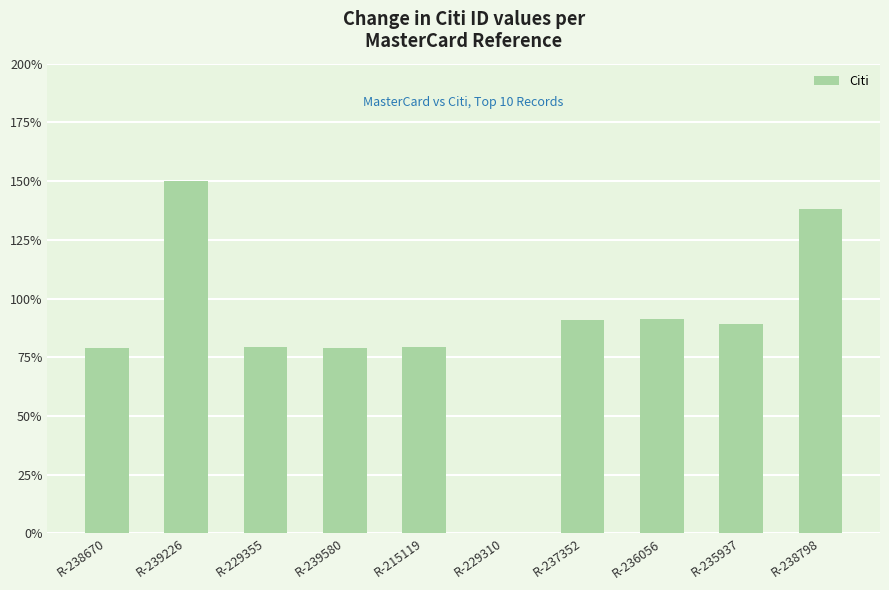

What is the greatest value displayed?

150.0